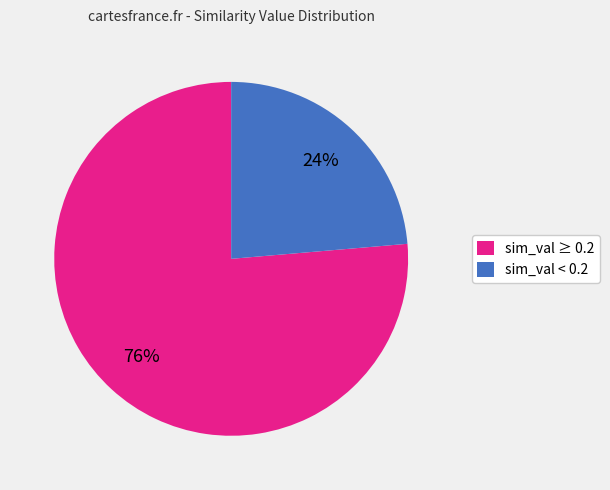

Is it true that sim_val ≥ 0.2 is 76% of the pie?

True